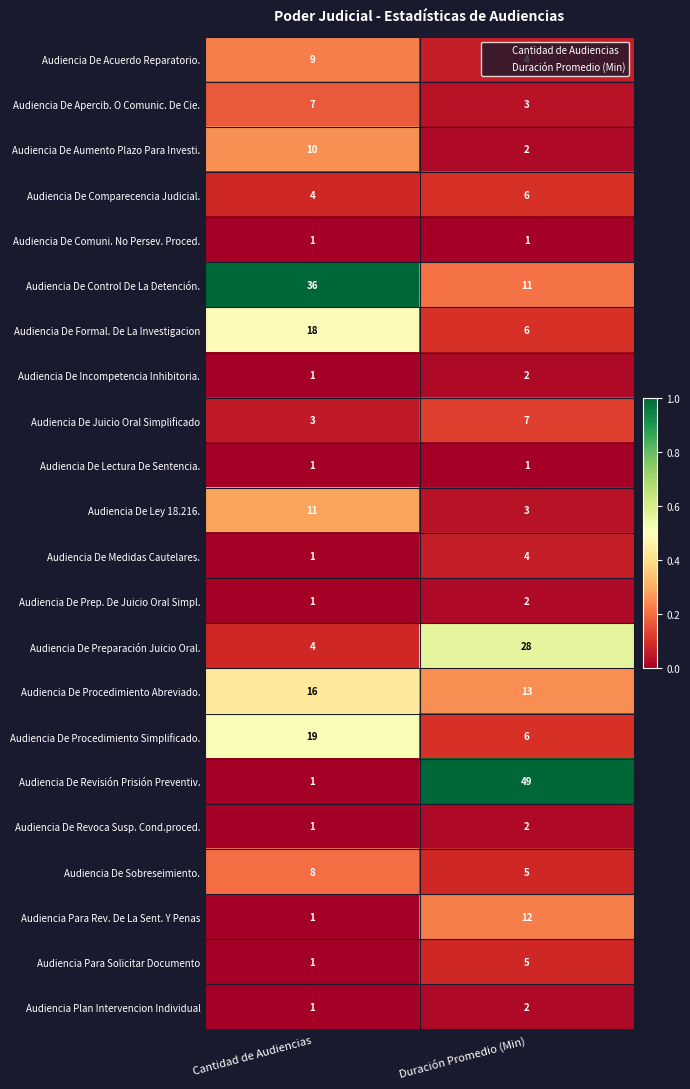

At which label does Audiencia De Procedimiento Simplificado. reach its peak?

Cantidad de Audiencias